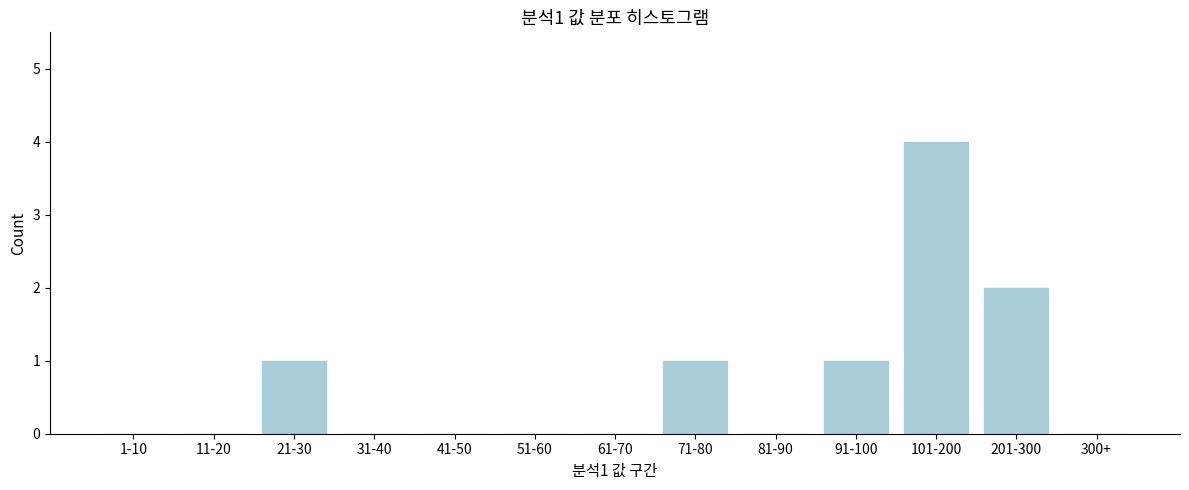

Reading left to right, extract all data points from this chart.

1-10=0	11-20=0	21-30=1	31-40=0	41-50=0	51-60=0	61-70=0	71-80=1	81-90=0	91-100=1	101-200=4	201-300=2	300+=0